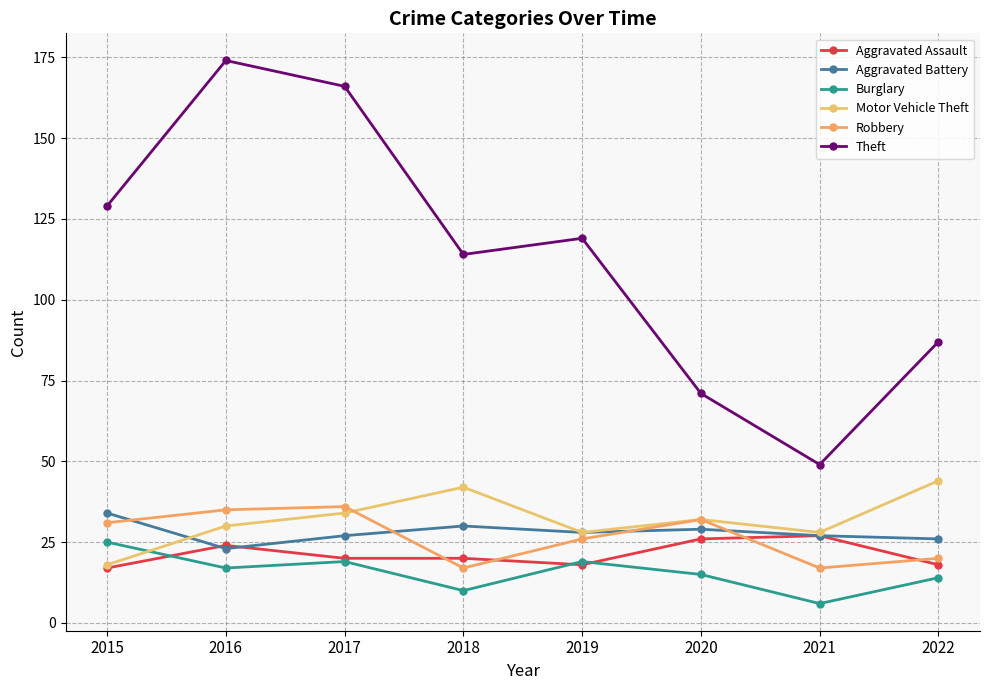

How many lines are shown in the chart?

6